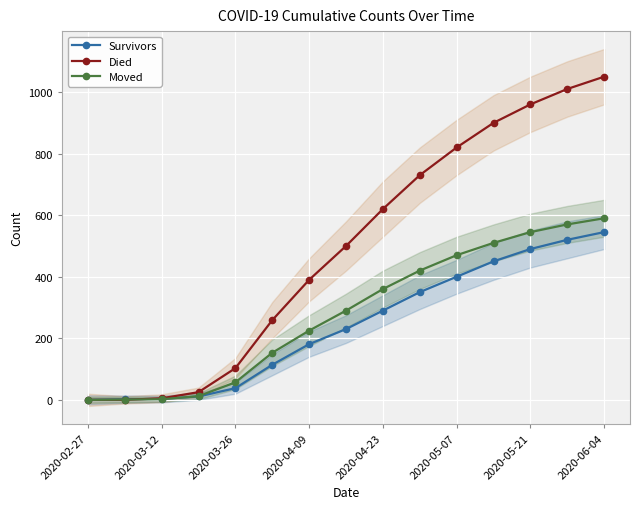

What are all the series names shown in the legend?

Survivors, Died, Moved